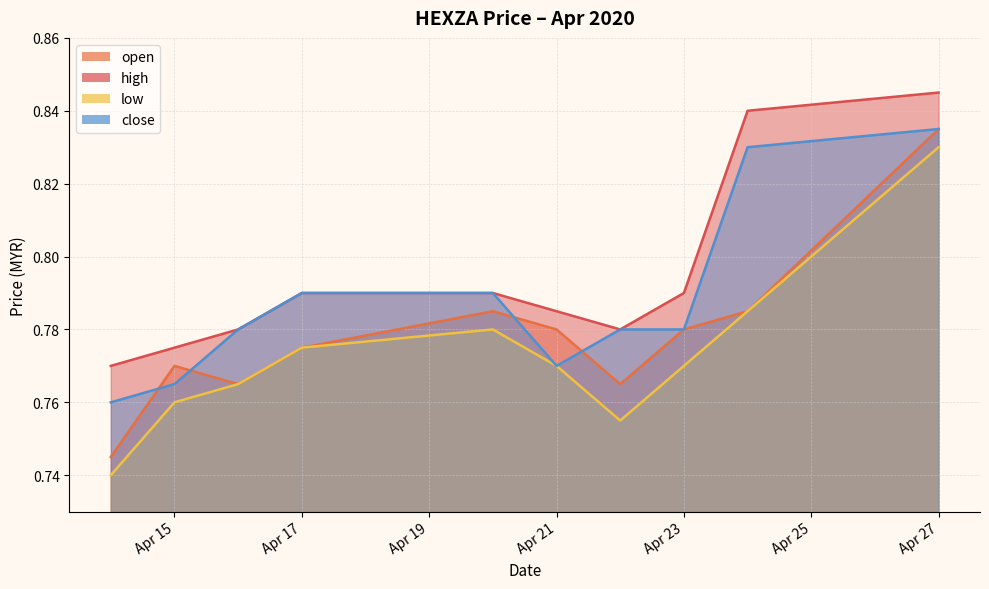

At which category does the chart reach its minimum across all series?

2020-04-14